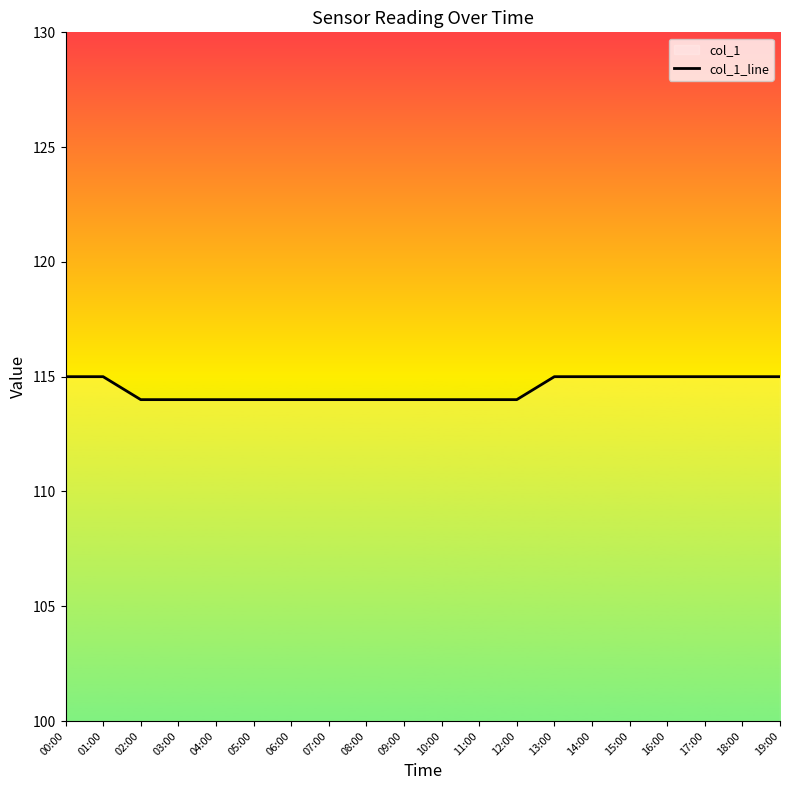

Which has a higher value, 16:00 or 18:00?

16:00